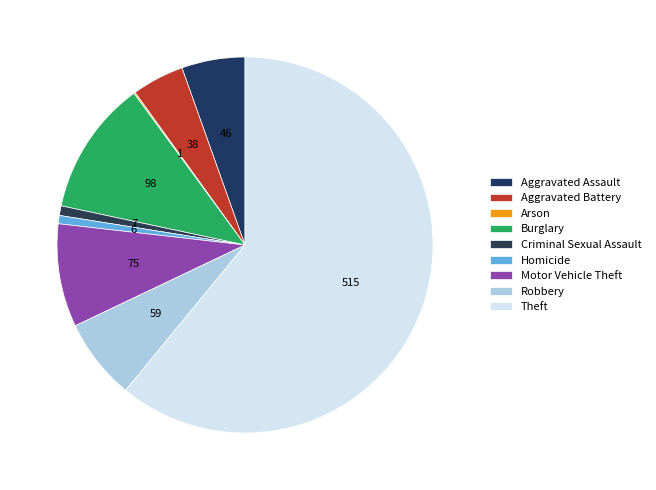

Combined, what portion of the pie is Aggravated Battery and Motor Vehicle Theft?

13.4%